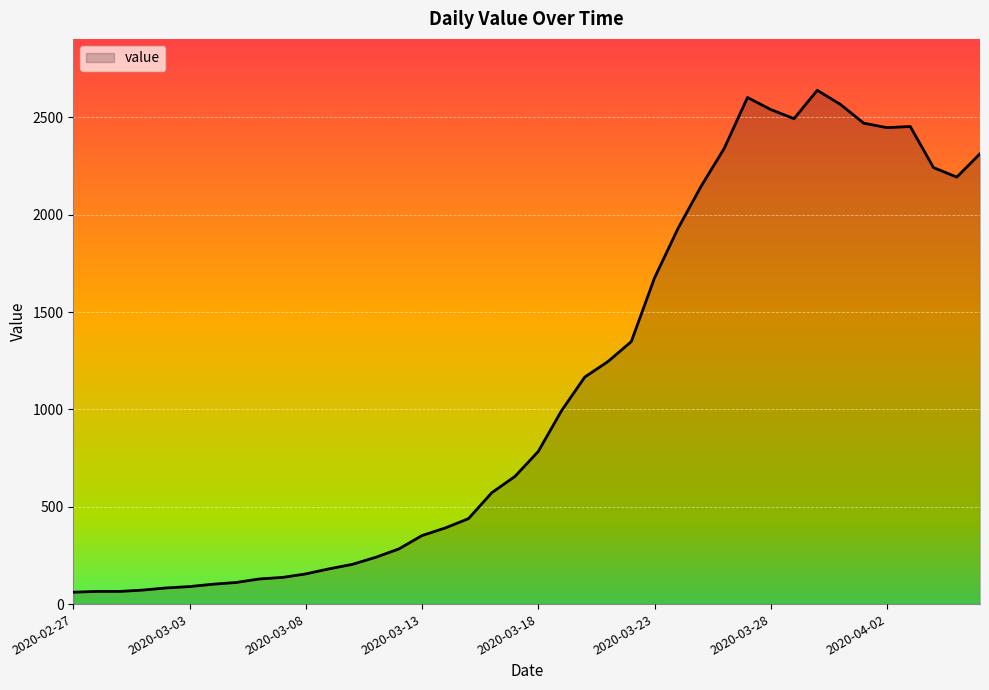

What is the greatest value displayed?

2639